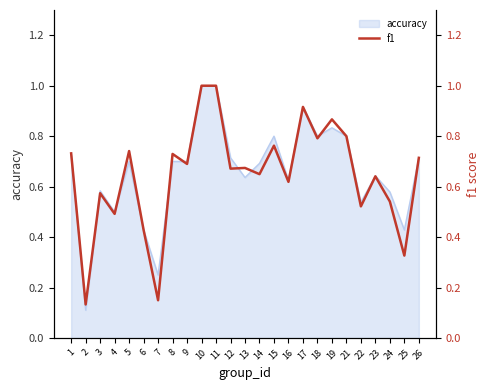

How many lines are shown in the chart?

1